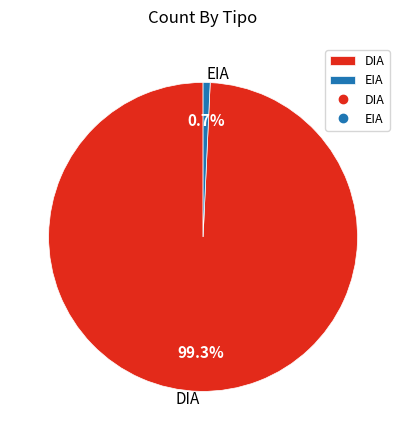

Does DIA represent more than half of the total?

Yes